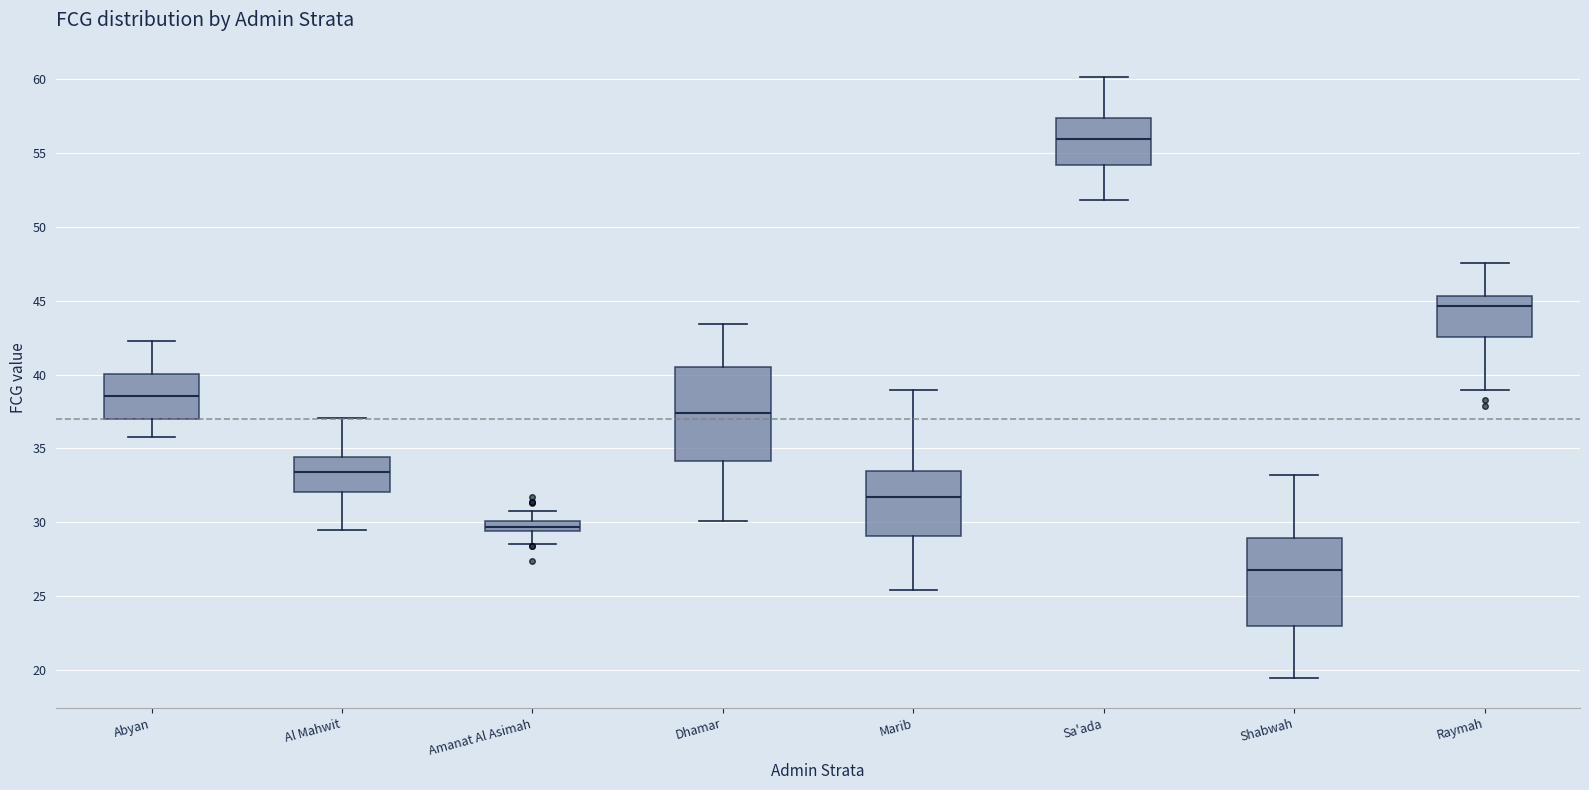

Where does the upper whisker of the box for Amanat Al Asimah end on the y-axis? The values are not printed on the chart, so give them approximately, as read against the axis.

30.5